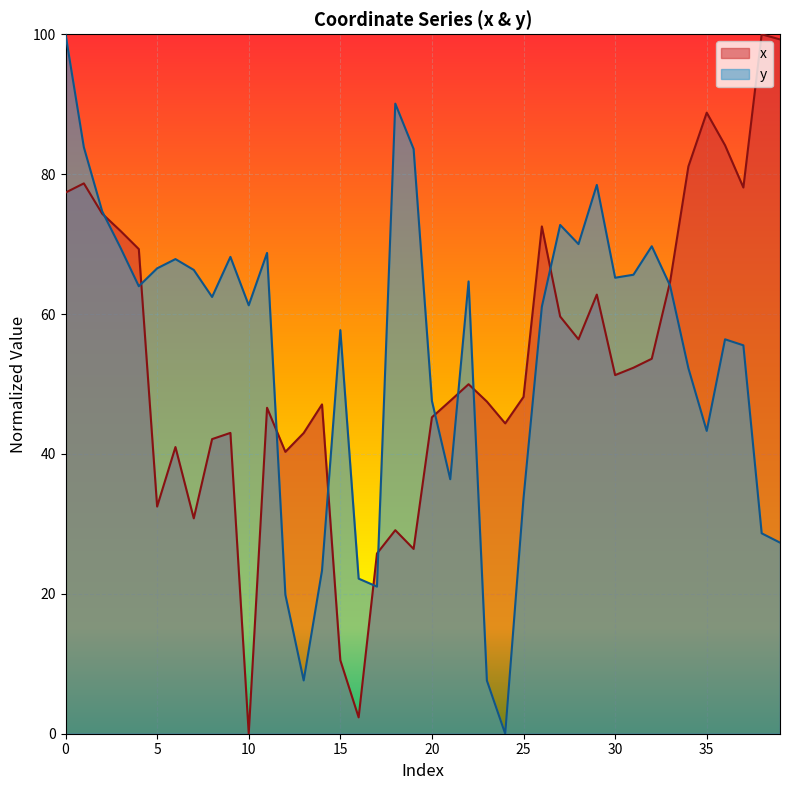

How many lines are shown in the chart?

2